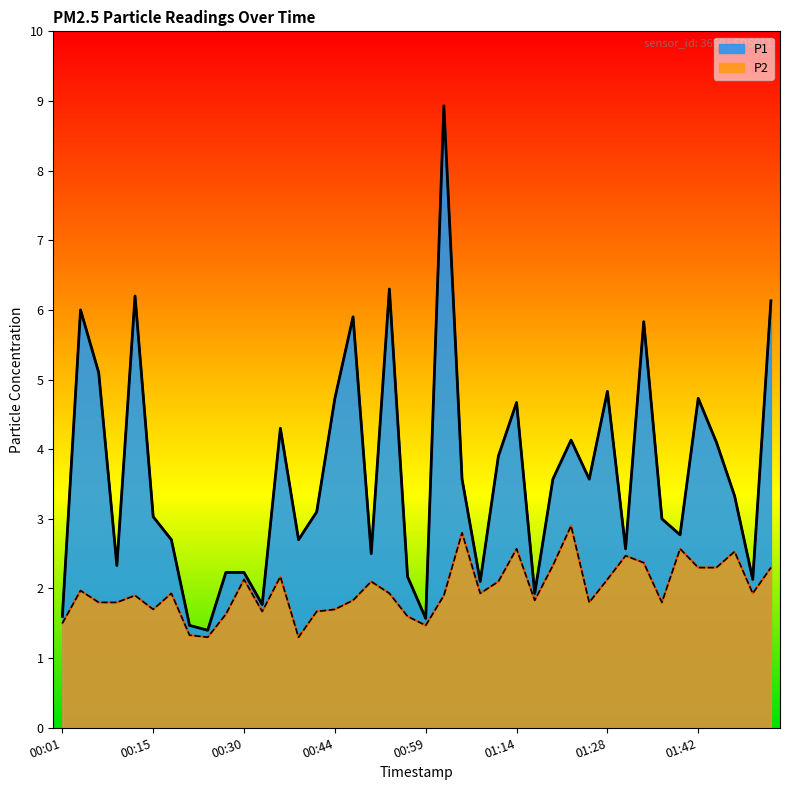

Reading left to right, extract all data points from this chart.

P1: 00:01=1.6	00:03=6.0	00:06=5.1	00:09=2.3	00:12=6.2	00:15=3.0	00:18=2.7	00:21=1.5	00:24=1.4	00:27=2.2	00:30=2.2	00:33=1.8	00:36=4.3	00:39=2.7	00:42=3.1	00:44=4.7	00:47=5.9	00:50=2.5	00:53=6.3	00:56=2.2	00:59=1.6	01:02=8.9	01:05=3.6	01:08=2.1	01:11=3.9	01:14=4.7	01:17=1.9	01:19=3.6	01:22=4.1	01:25=3.6	01:28=4.8	01:31=2.6	01:34=5.8	01:37=3.0	01:40=2.8	01:42=4.7	01:45=4.1	01:48=3.3	01:51=2.1	01:54=6.1
P2: 00:01=1.5	00:03=2.0	00:06=1.8	00:09=1.8	00:12=1.9	00:15=1.7	00:18=1.9	00:21=1.3	00:24=1.3	00:27=1.6	00:30=2.1	00:33=1.7	00:36=2.2	00:39=1.3	00:42=1.7	00:44=1.7	00:47=1.8	00:50=2.1	00:53=1.9	00:56=1.6	00:59=1.5	01:02=1.9	01:05=2.8	01:08=1.9	01:11=2.1	01:14=2.6	01:17=1.8	01:19=2.3	01:22=2.9	01:25=1.8	01:28=2.1	01:31=2.5	01:34=2.4	01:37=1.8	01:40=2.6	01:42=2.3	01:45=2.3	01:48=2.5	01:51=1.9	01:54=2.3